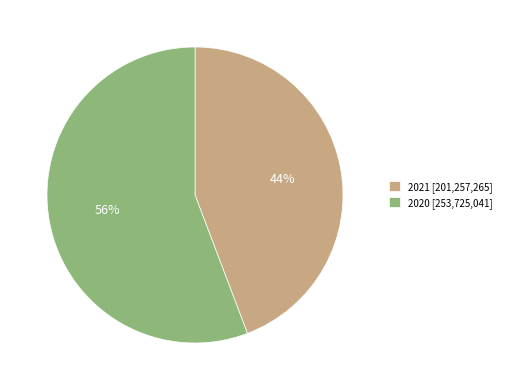

To the nearest percent, what percentage of the pie is 2020?

56%